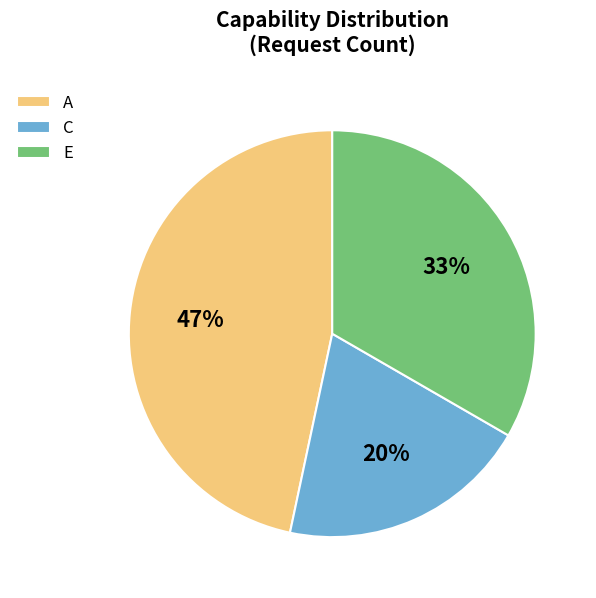

Is there any slice that represents more than half of the pie?

No